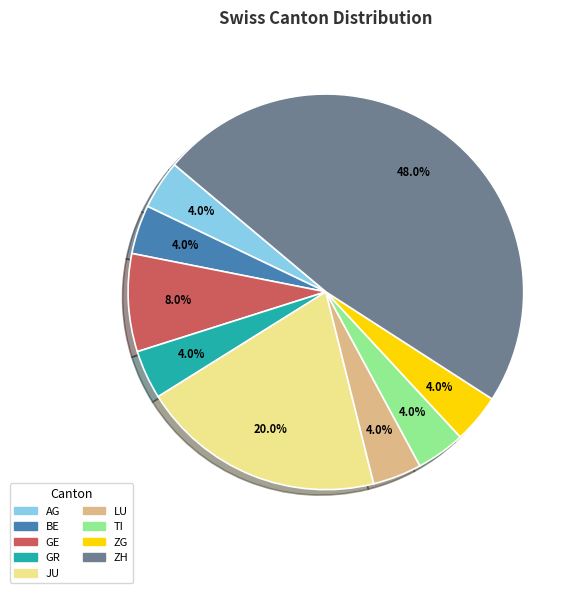

What percentage is NOT represented by GE?

92.0%